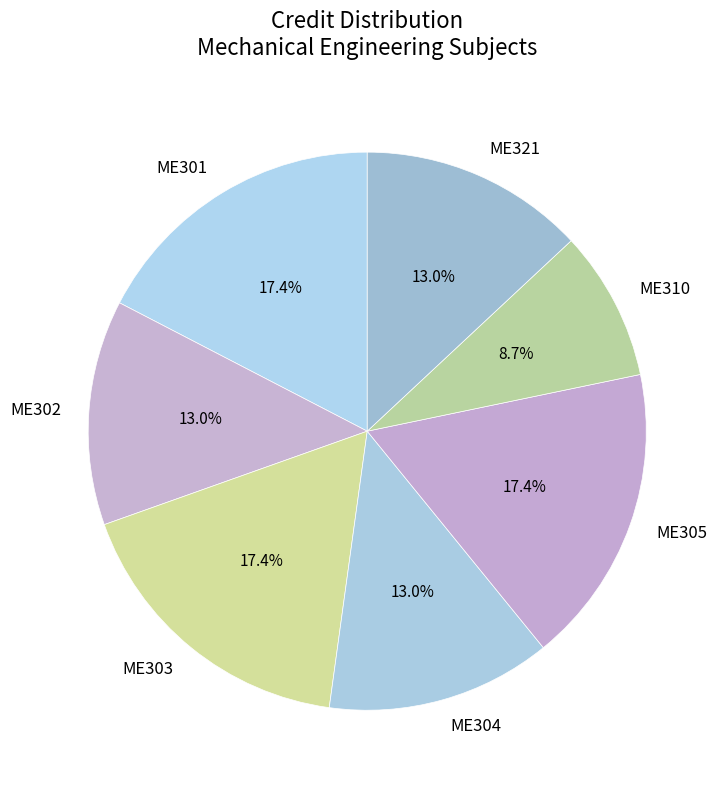

How much of the chart is everything except ME305?

82.6%